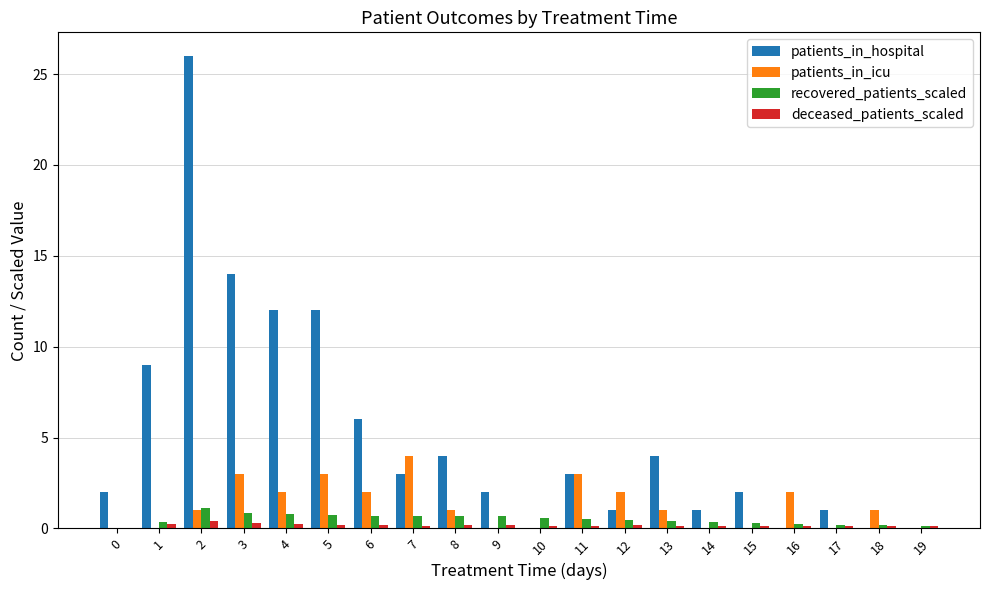

Read the patients_in_hospital value at 5.

12.0